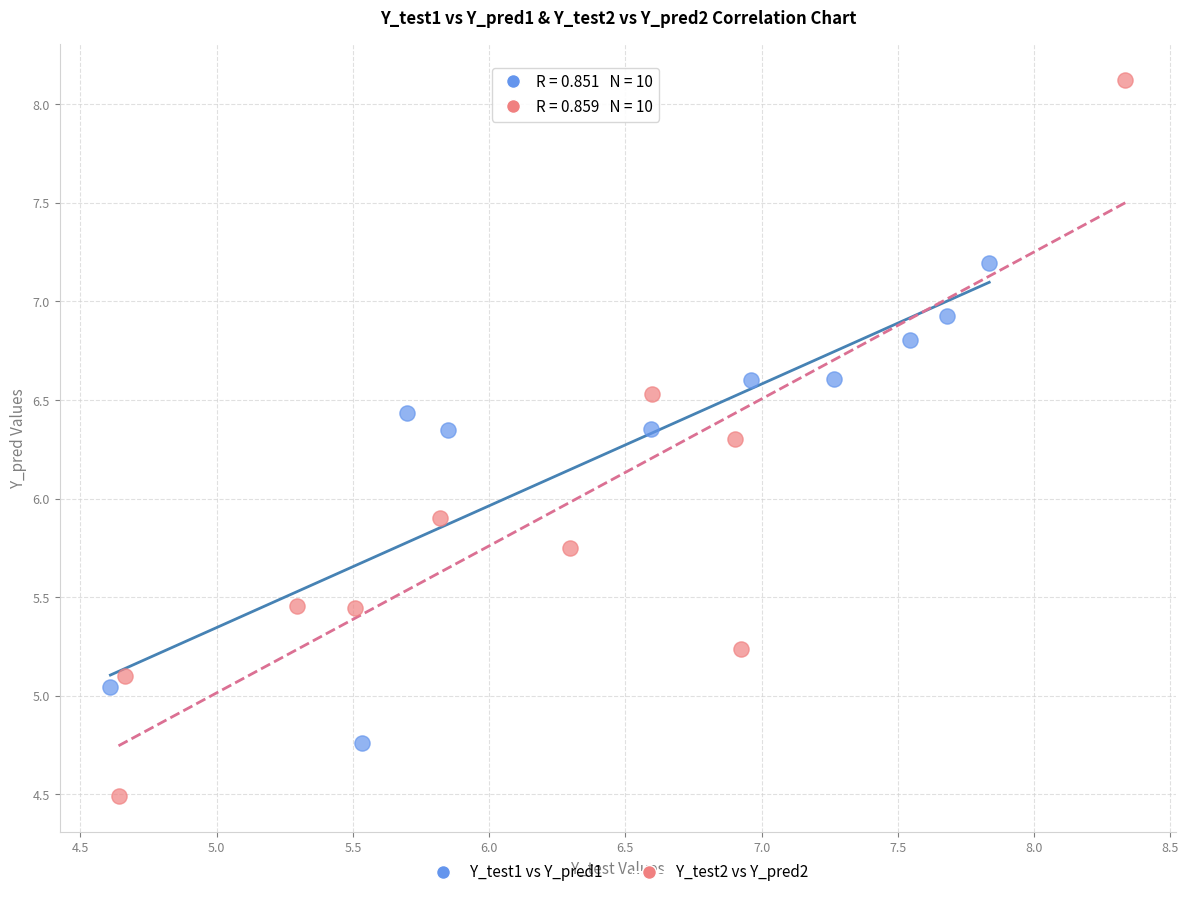

What are all the series names shown in the legend?

Y_test1 vs Y_pred1, Y_test2 vs Y_pred2